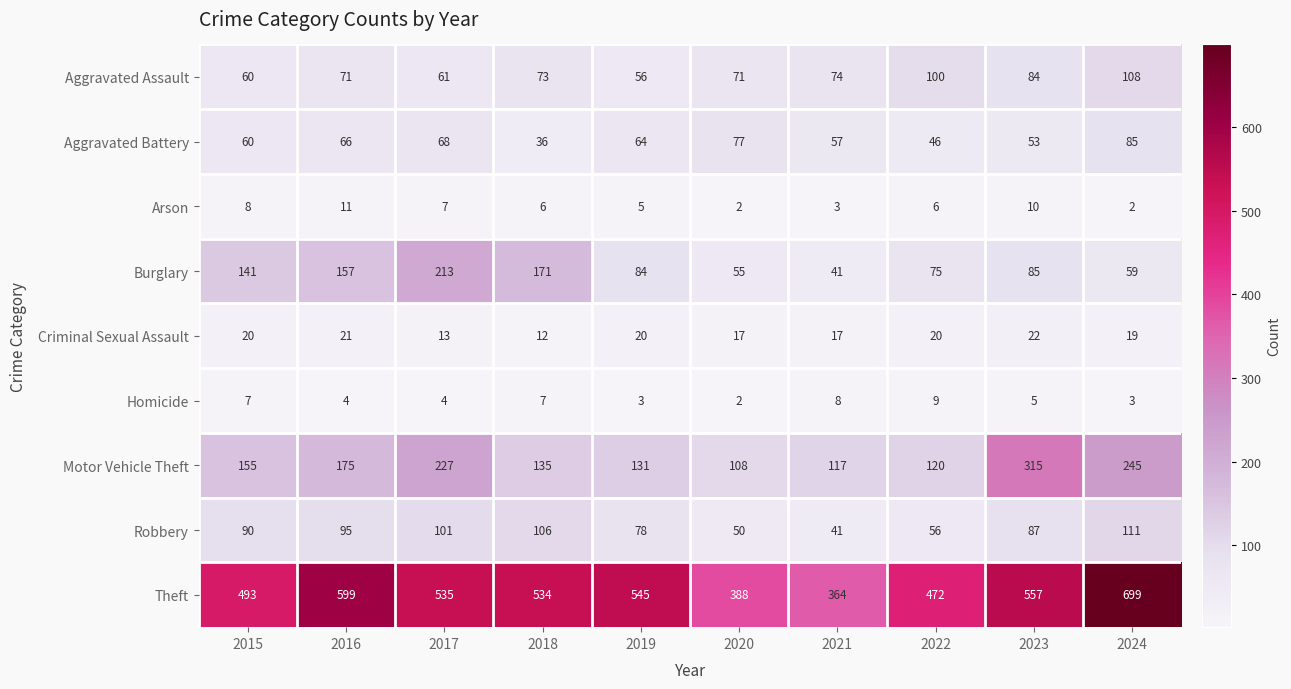

At which category is the sum across all series the highest?

2024